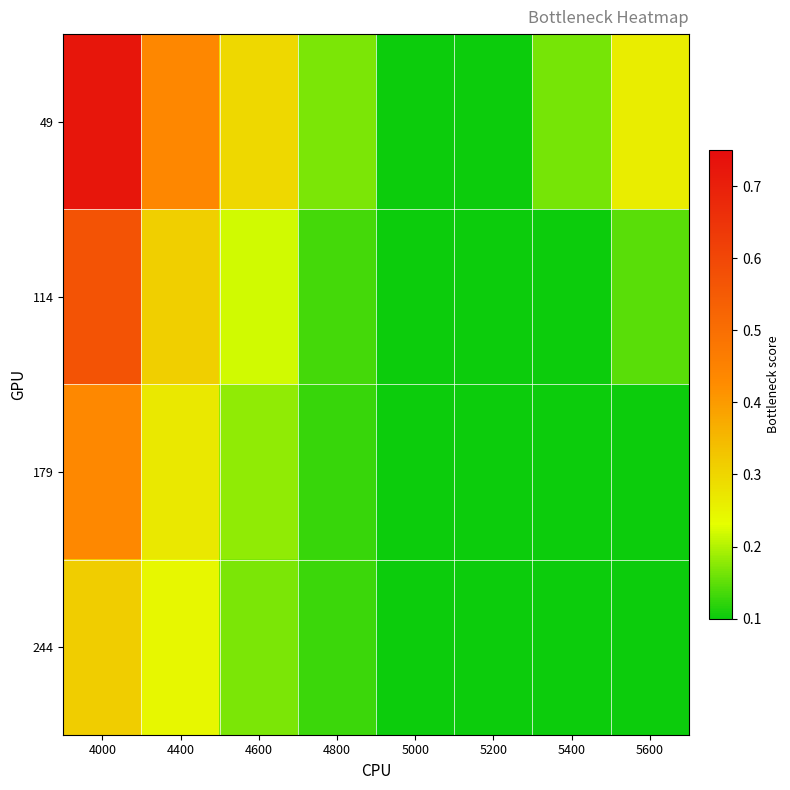

What is the difference between the highest and lowest values at 4600?

0.1